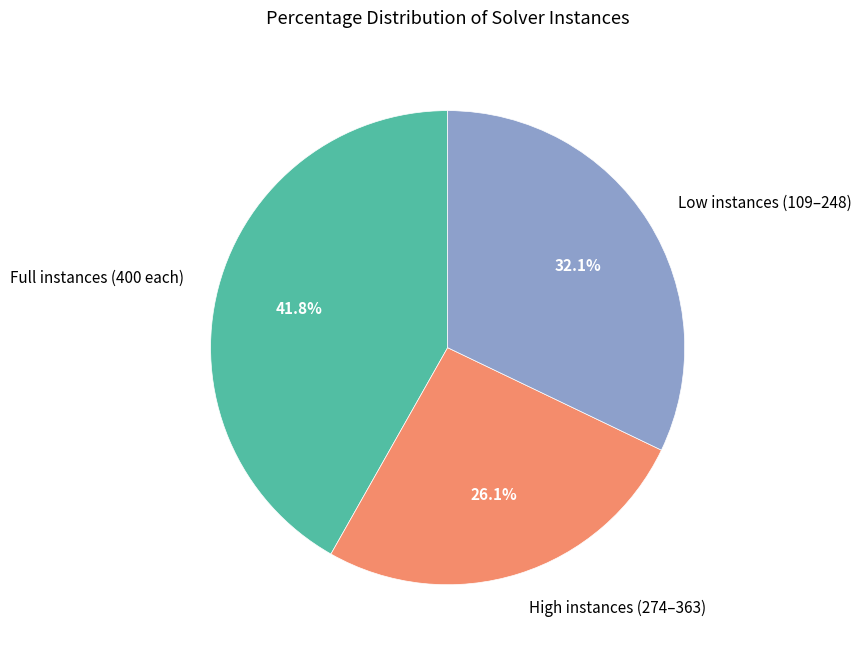

Is there a majority slice in this chart?

No